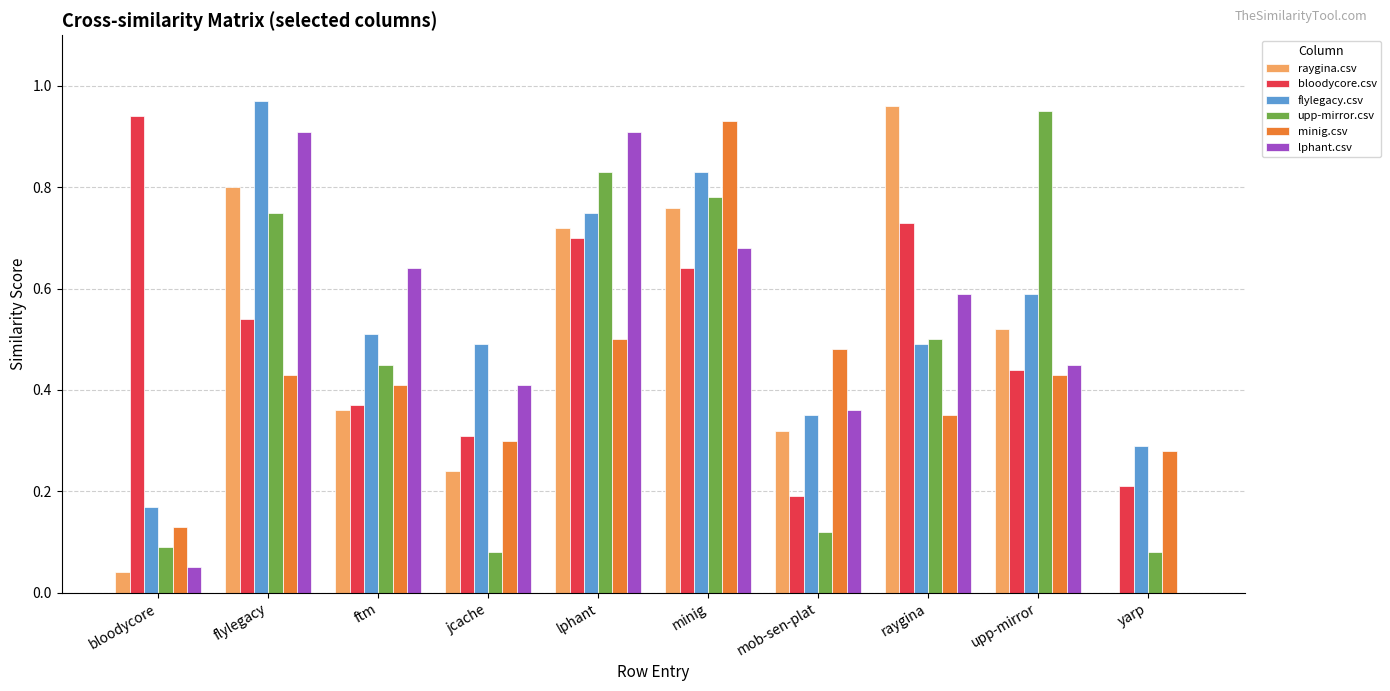

True or false: minig.csv has a value of 0.4 at ftm.

True